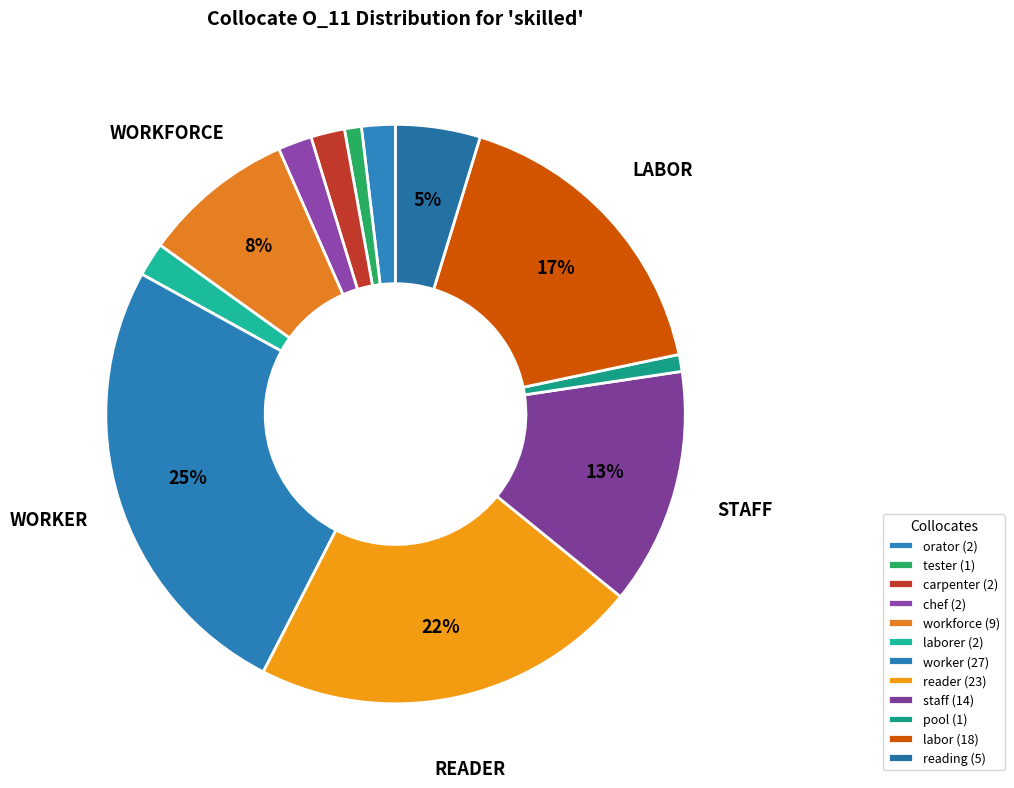

Count the number of slices in the pie.

12